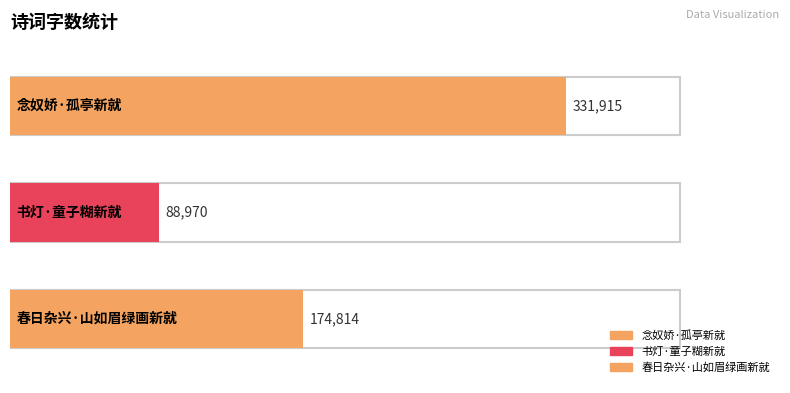

What is the difference between the values at 念奴娇·孤亭新就 and 书灯·童子糊新就?

242945